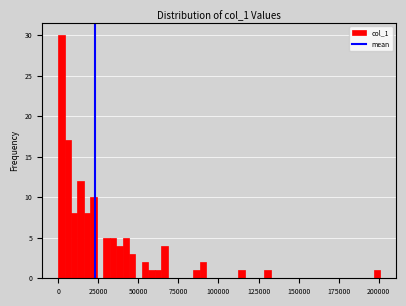

Around what value on the x-axis is the tallest bar? Give the approximate position of its centre, as read against the axis.

0